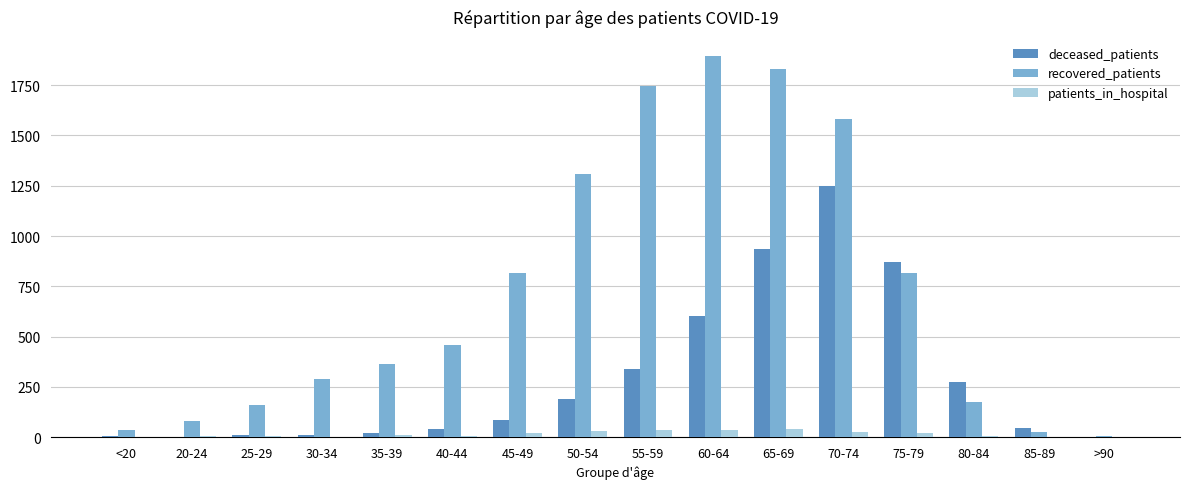

Which series has the largest total across all categories?

recovered_patients